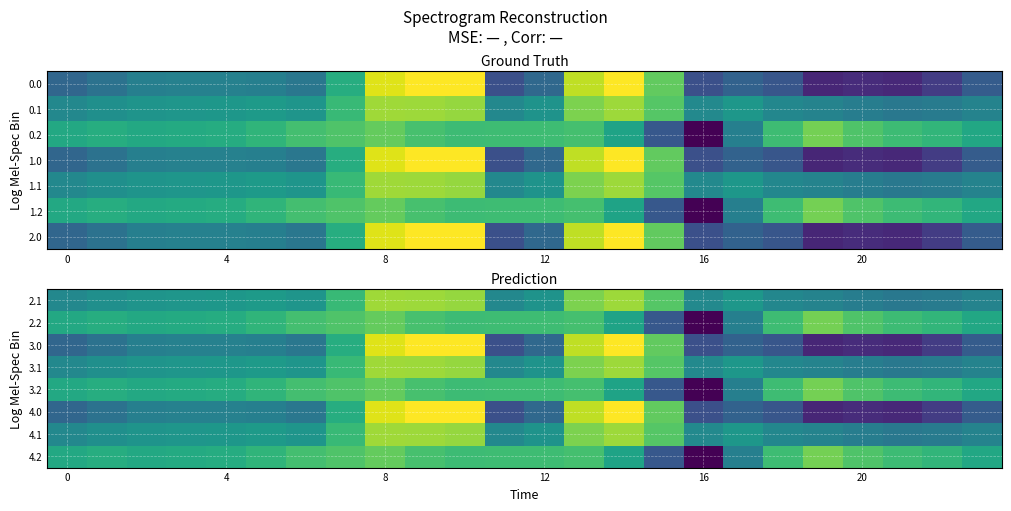

Count the number of categories in the chart.

24